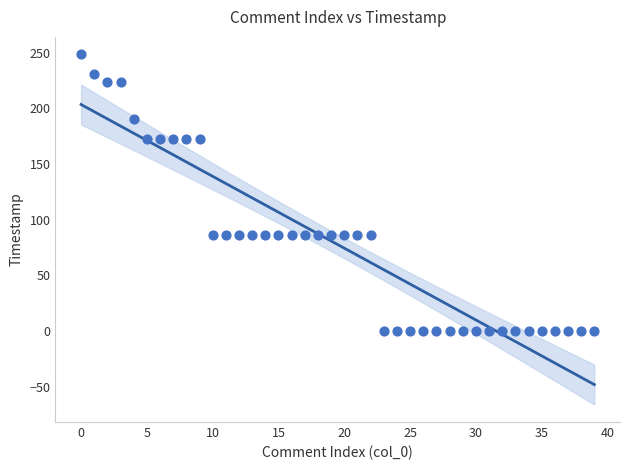

What is the range of Y values (max minus min)?

248.4